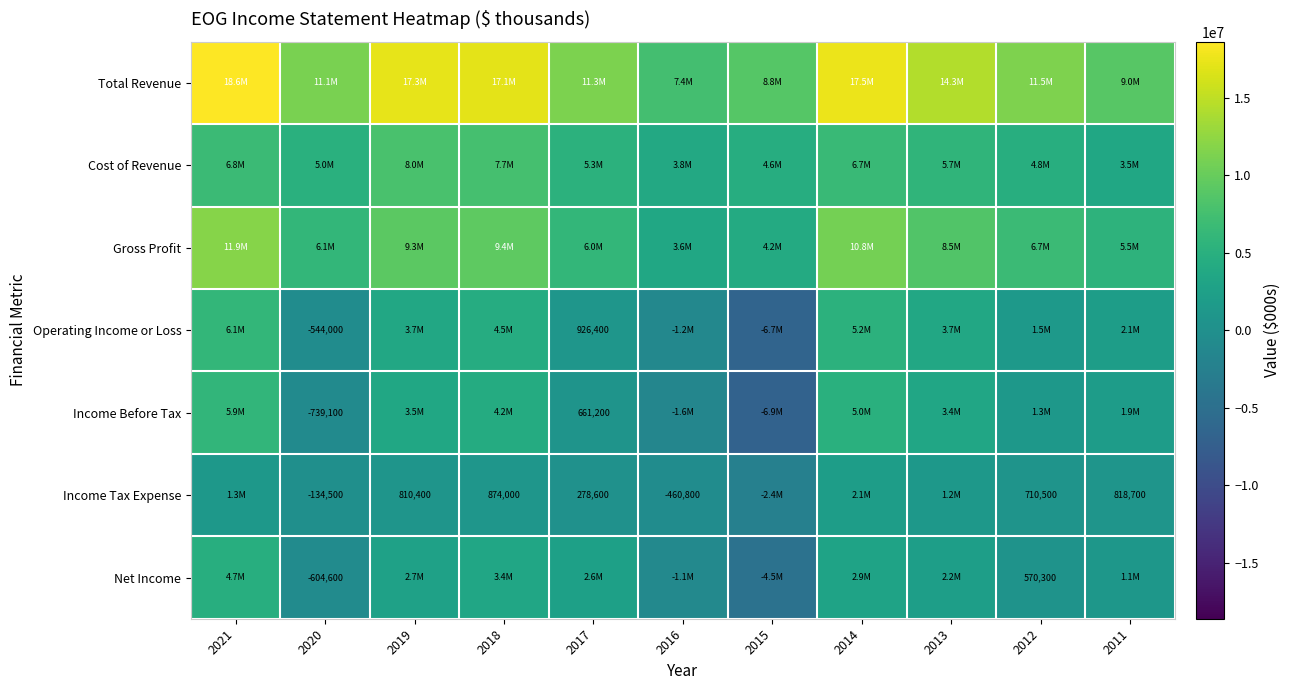

True or false: Income Tax Expense has a value of 1258839 at 2012.

False